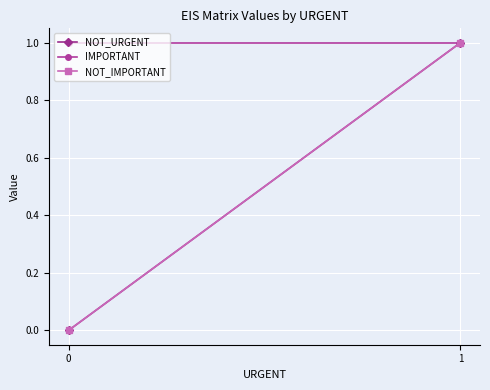

Rank the series at 0 from lowest to highest value.

NOT_URGENT, NOT_IMPORTANT, IMPORTANT